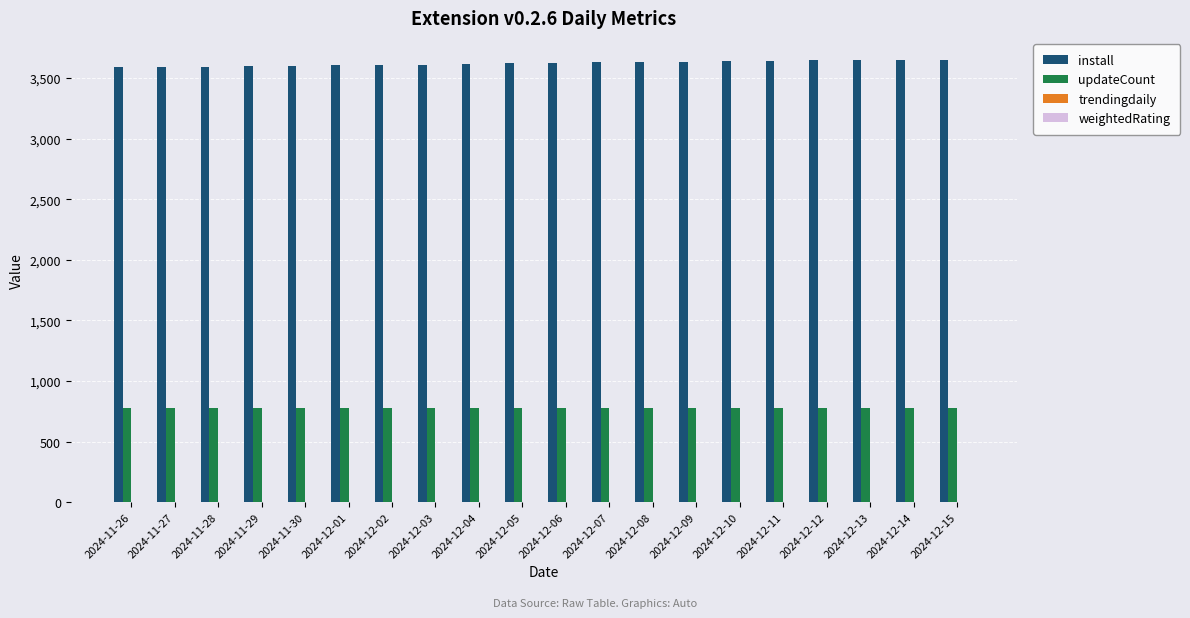

Does the chart contain stacked bars?

No